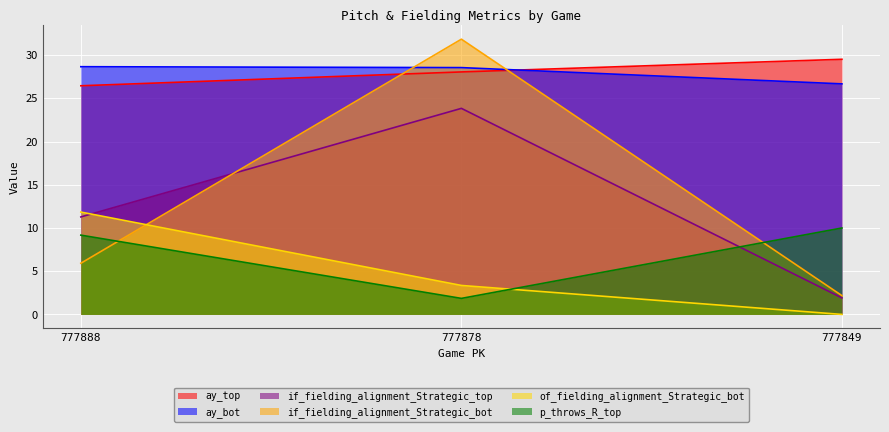

Count the ay_bot values in the range 26 to 28.

1